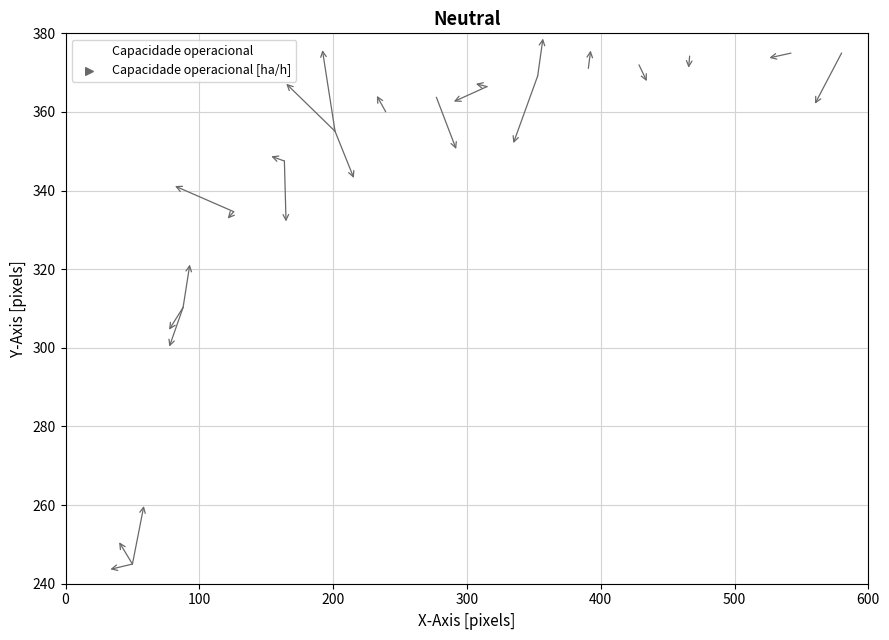

What is the range of Y values (max minus min)?

130.0